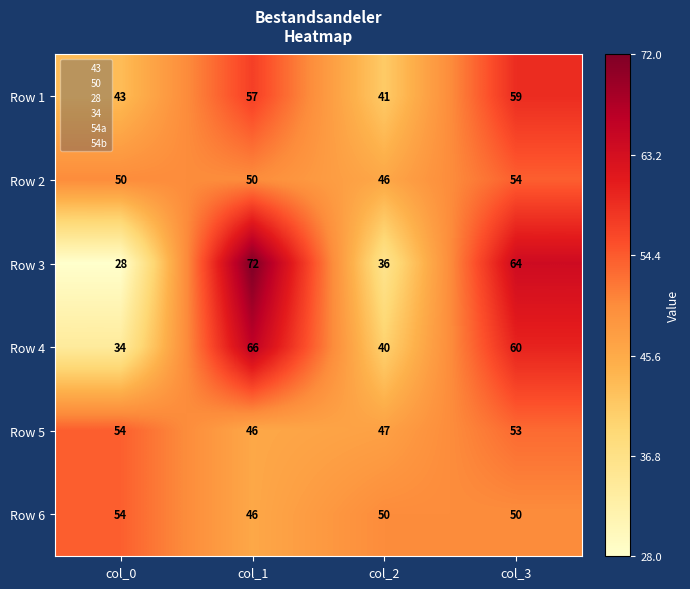

True or false: Row 5 has a value of 77 at col_1.

False